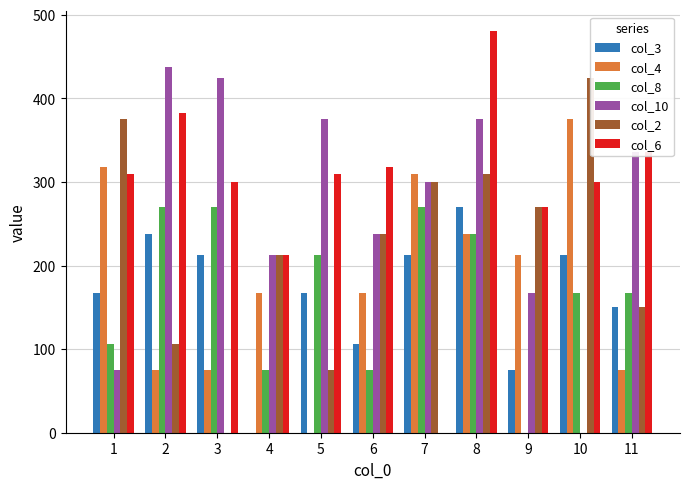

Which series changed the most between 4 and 11?

col_3